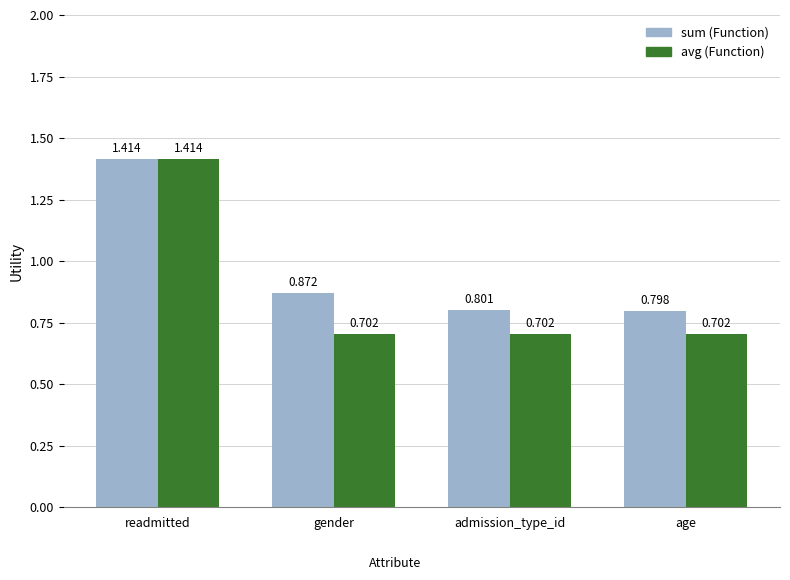

Which category has the highest value across all series?

readmitted